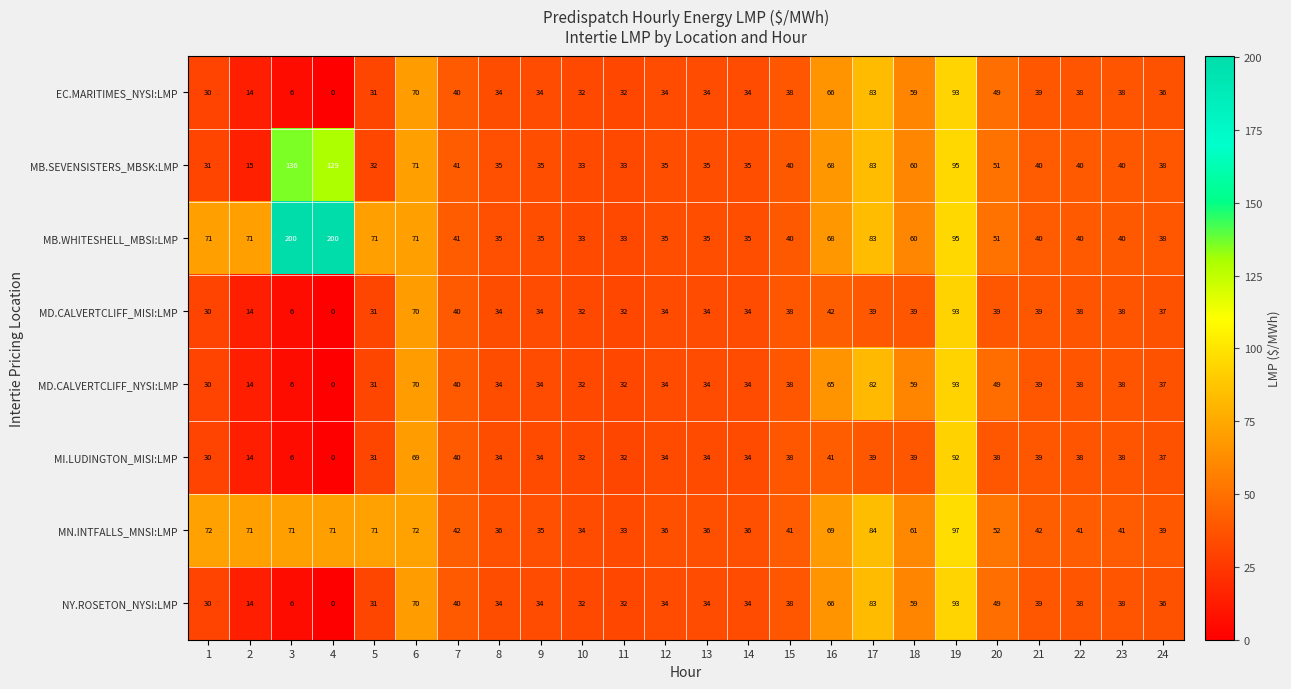

What is the approximate value of EC.MARITIMES_NYSI:LMP at 16?

66